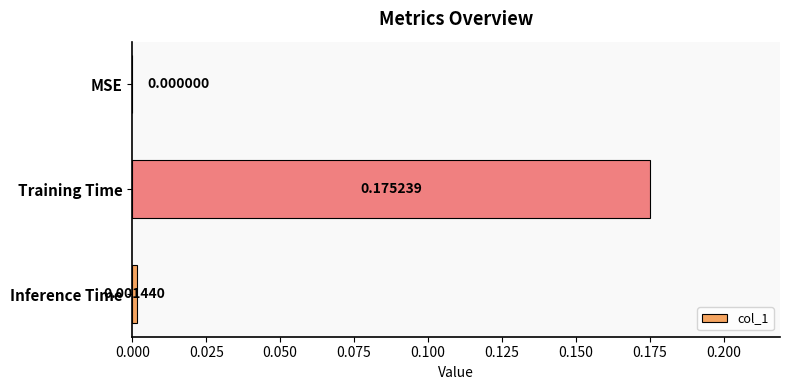

How many data points are above 0?

2